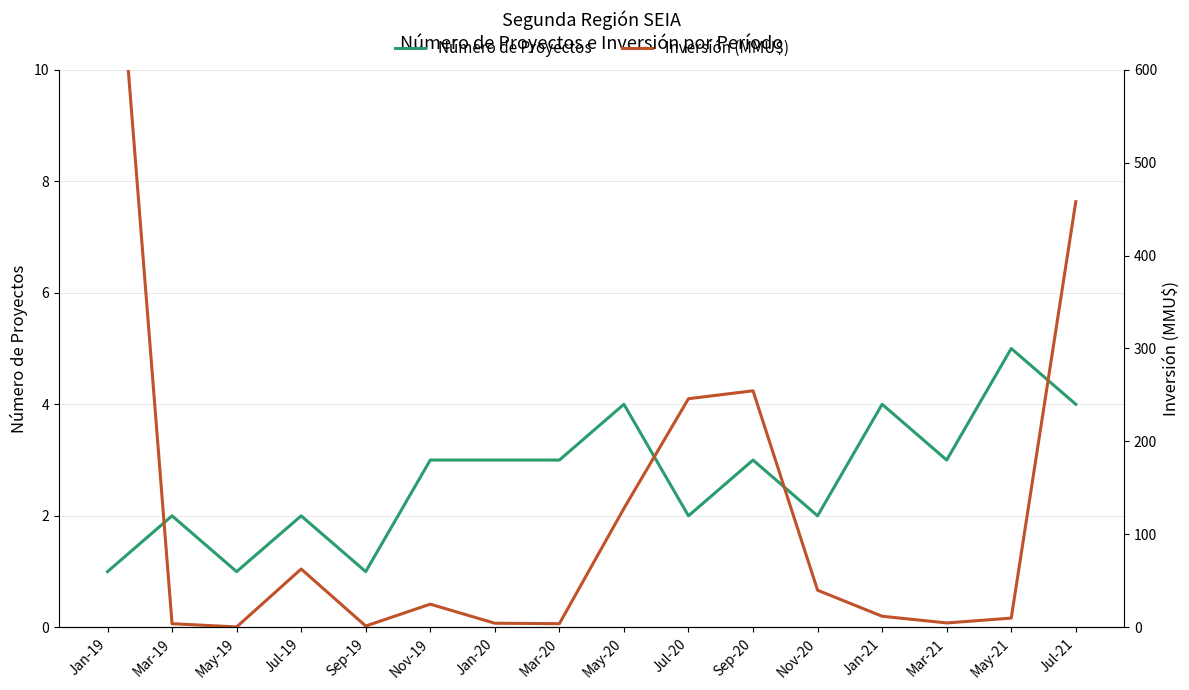

Where is the first local maximum for Inversión (MMU$)?

Jul-19